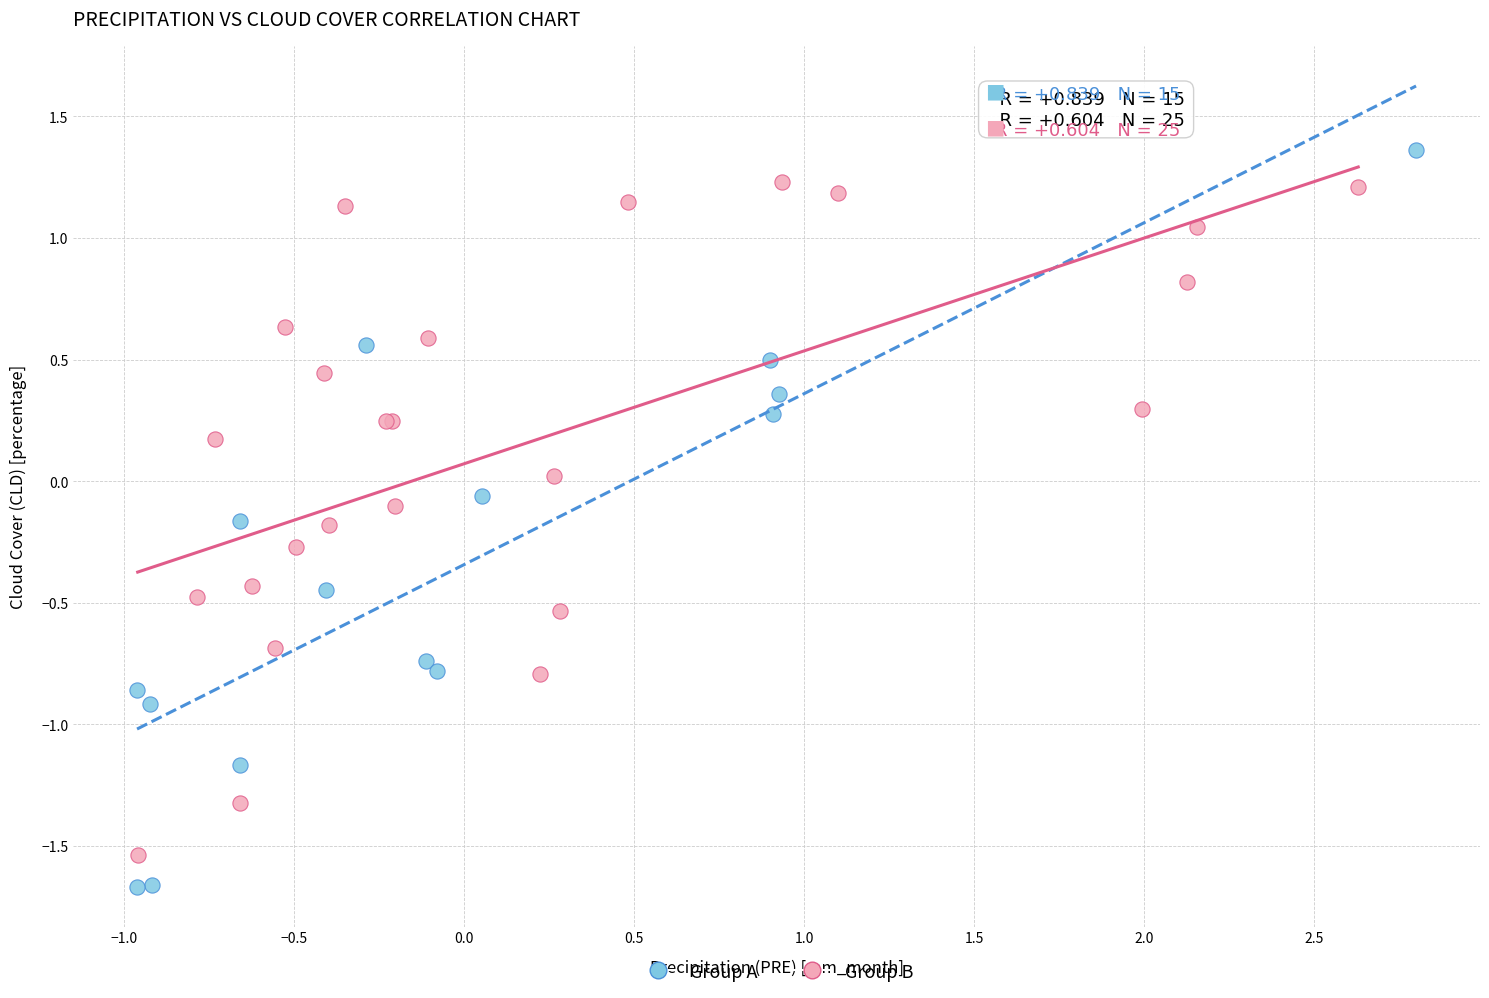

What are all the series names shown in the legend?

Group A, Group B